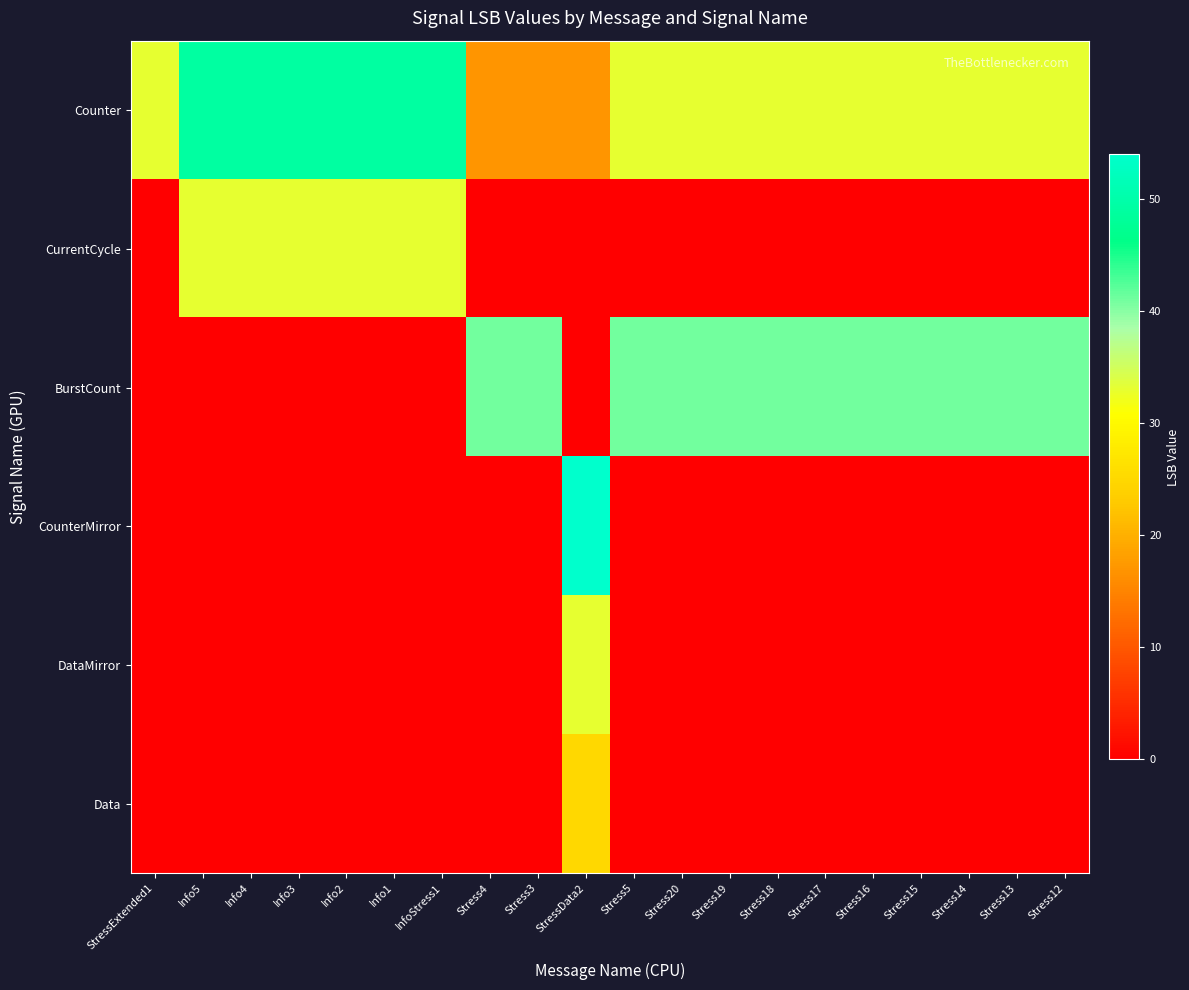

Which series has the widest spread of values?

CounterMirror